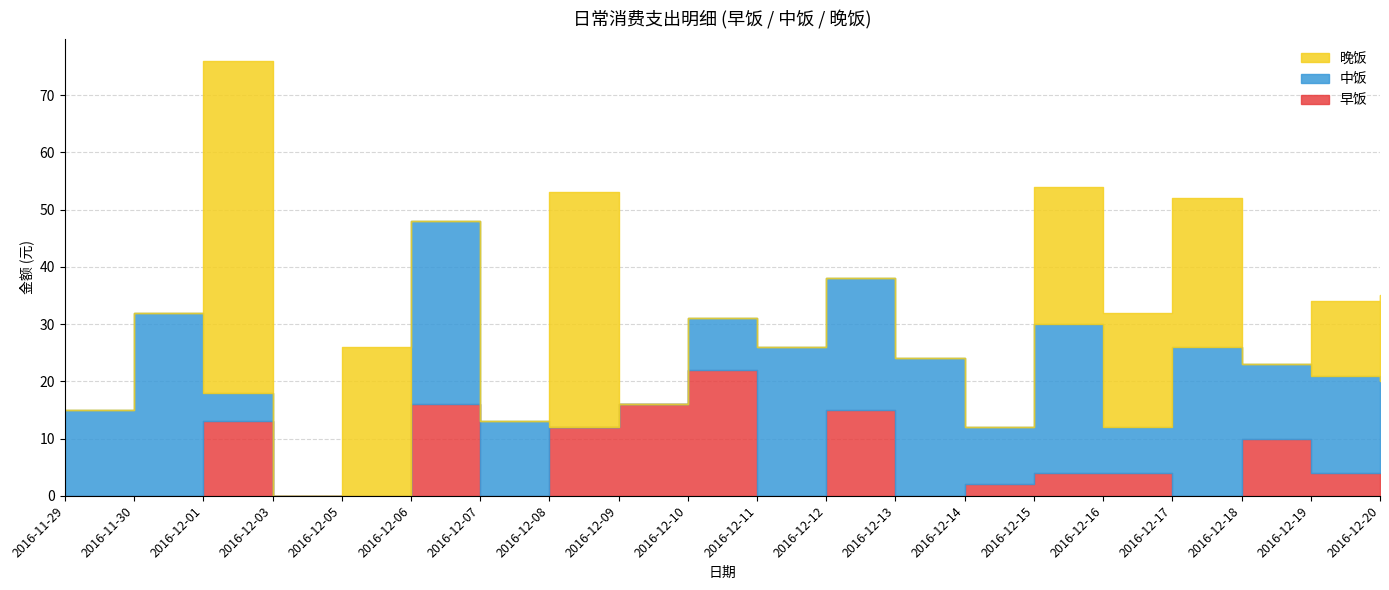

What is the sum of all 早饭 values?

122